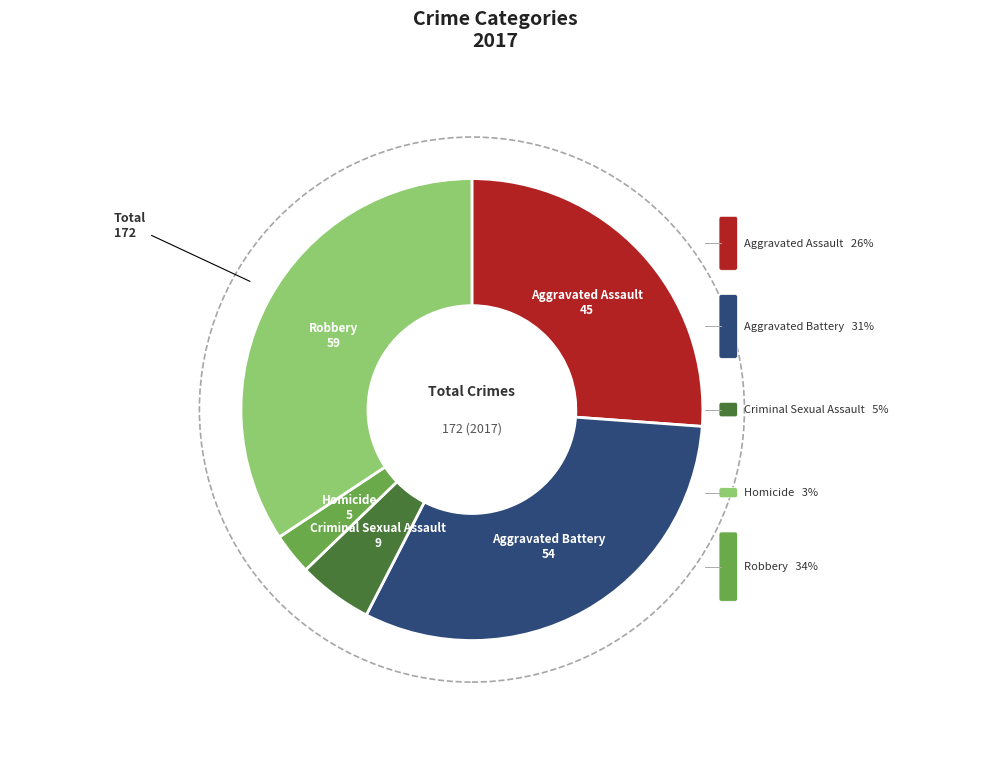

The Robbery slice represents 43% of the pie. True or false?

False